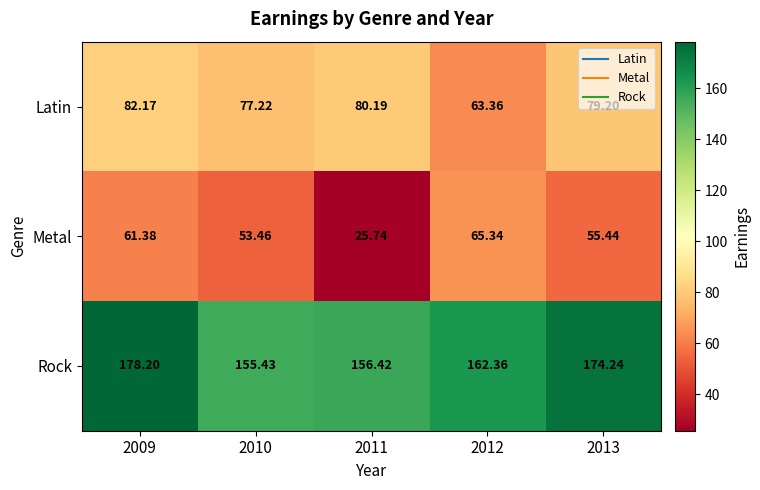

Between 2011 and 2013, which series saw the biggest shift?

Metal